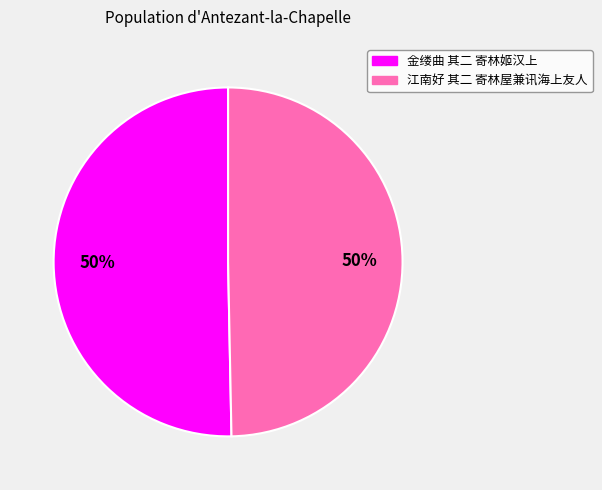

True or false: 江南好 其二 寄林屋兼讯海上友人 accounts for 50% of the total.

True